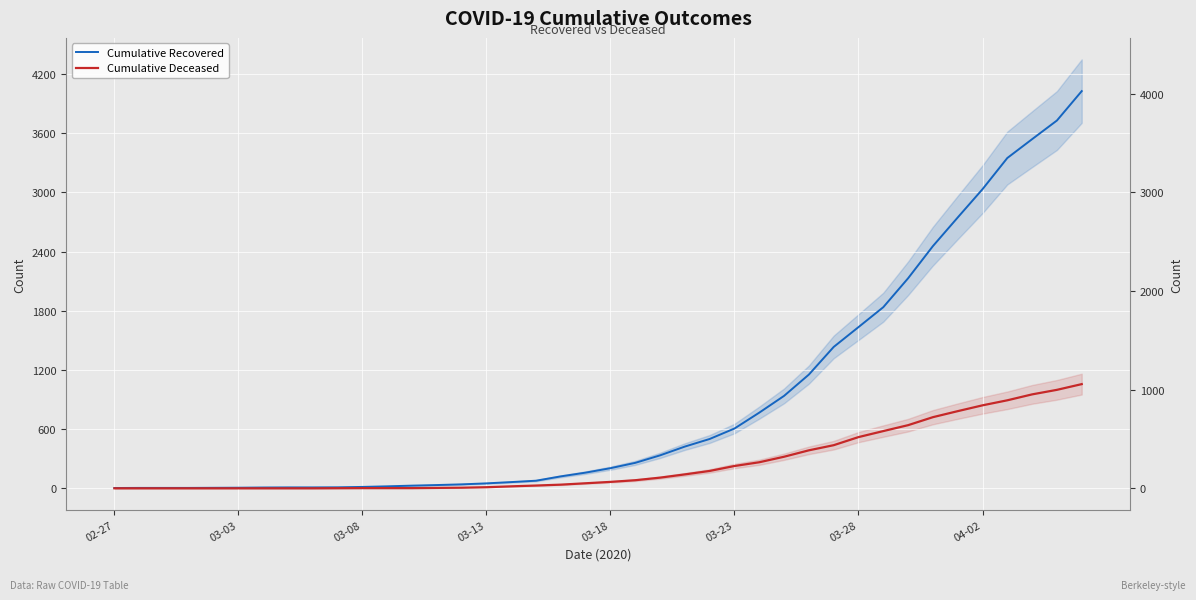

The Cumulative Deceased series shows 0 at 03-03. True or false?

True